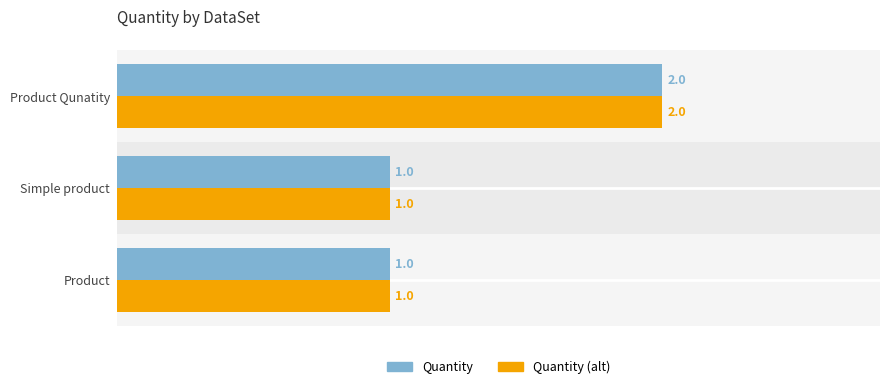

Which series changed the most between Product and Simple product?

Quantity